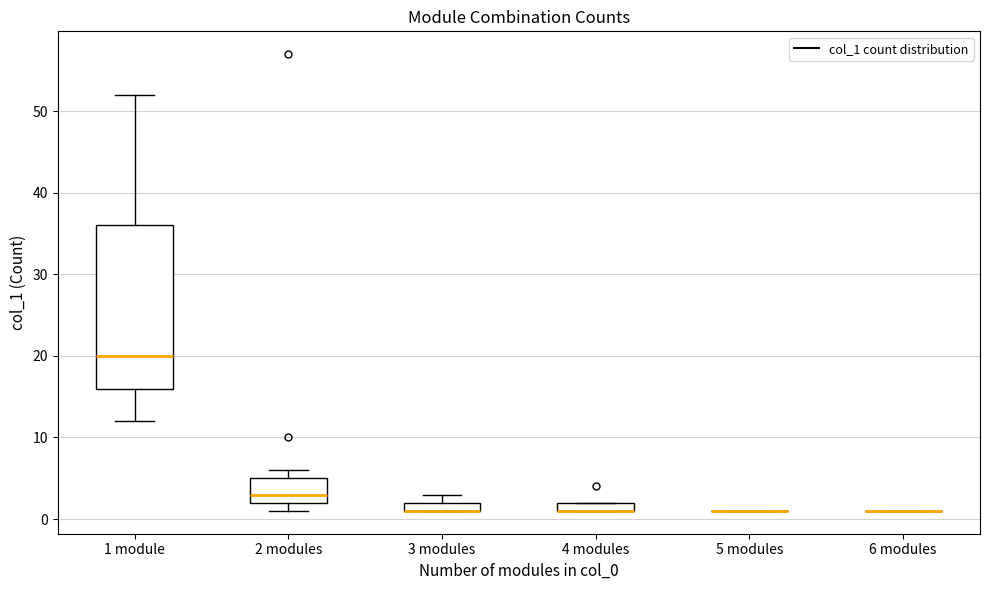

Which box is the tallest, from its lower edge to its upper edge?

1 module